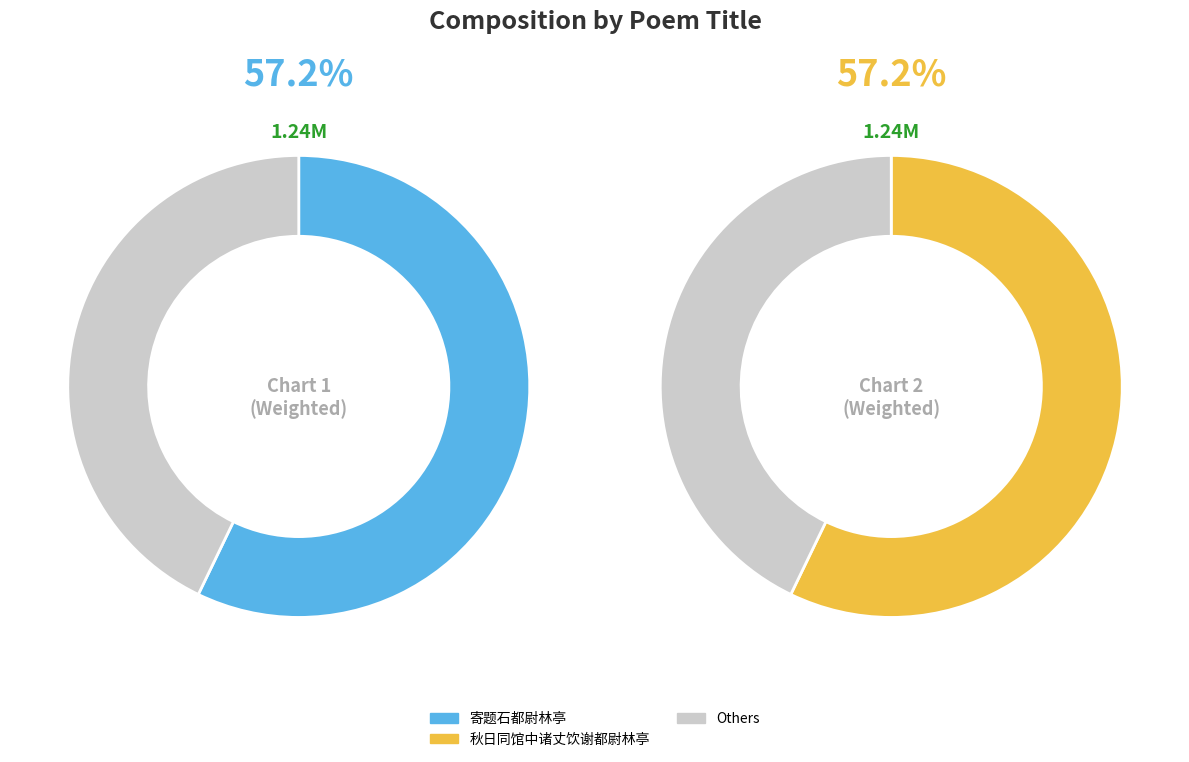

Count the number of slices in the pie.

4